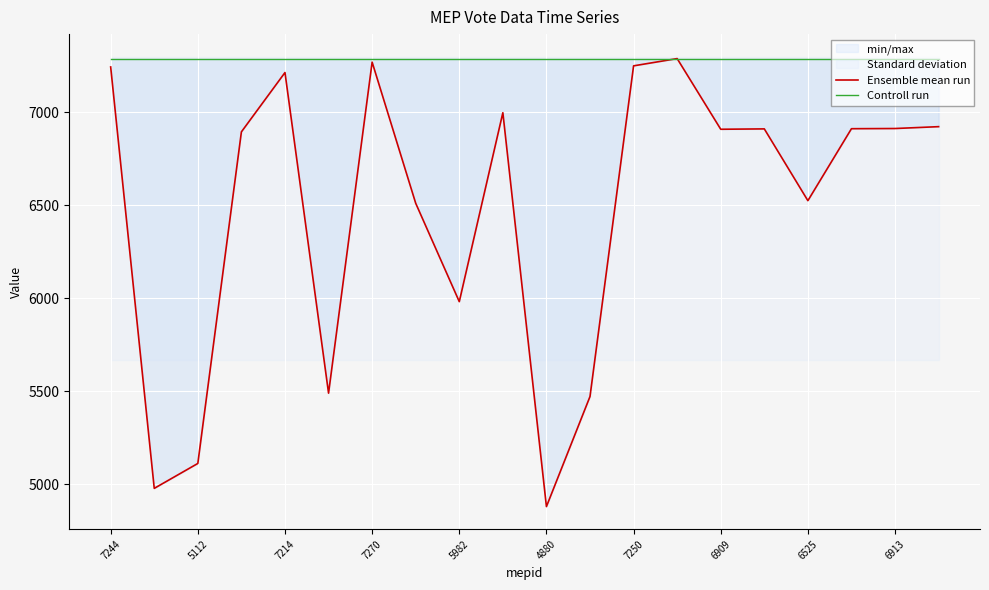

True or false: Ensemble mean run has more than 0 interior local peaks.

True